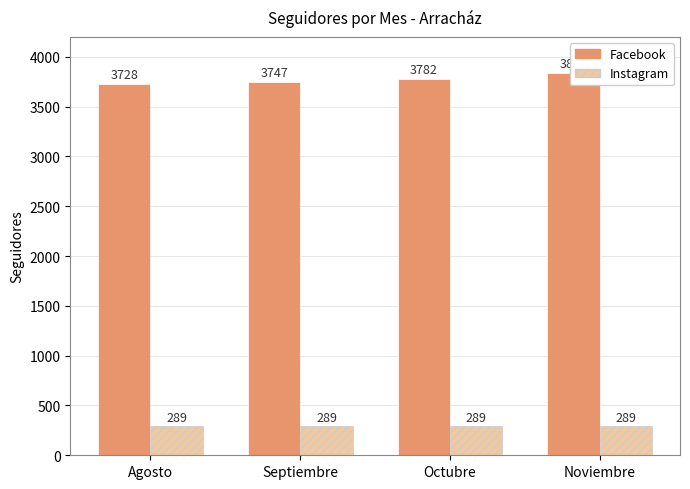

Where is Instagram nearest to the value 289?

Agosto